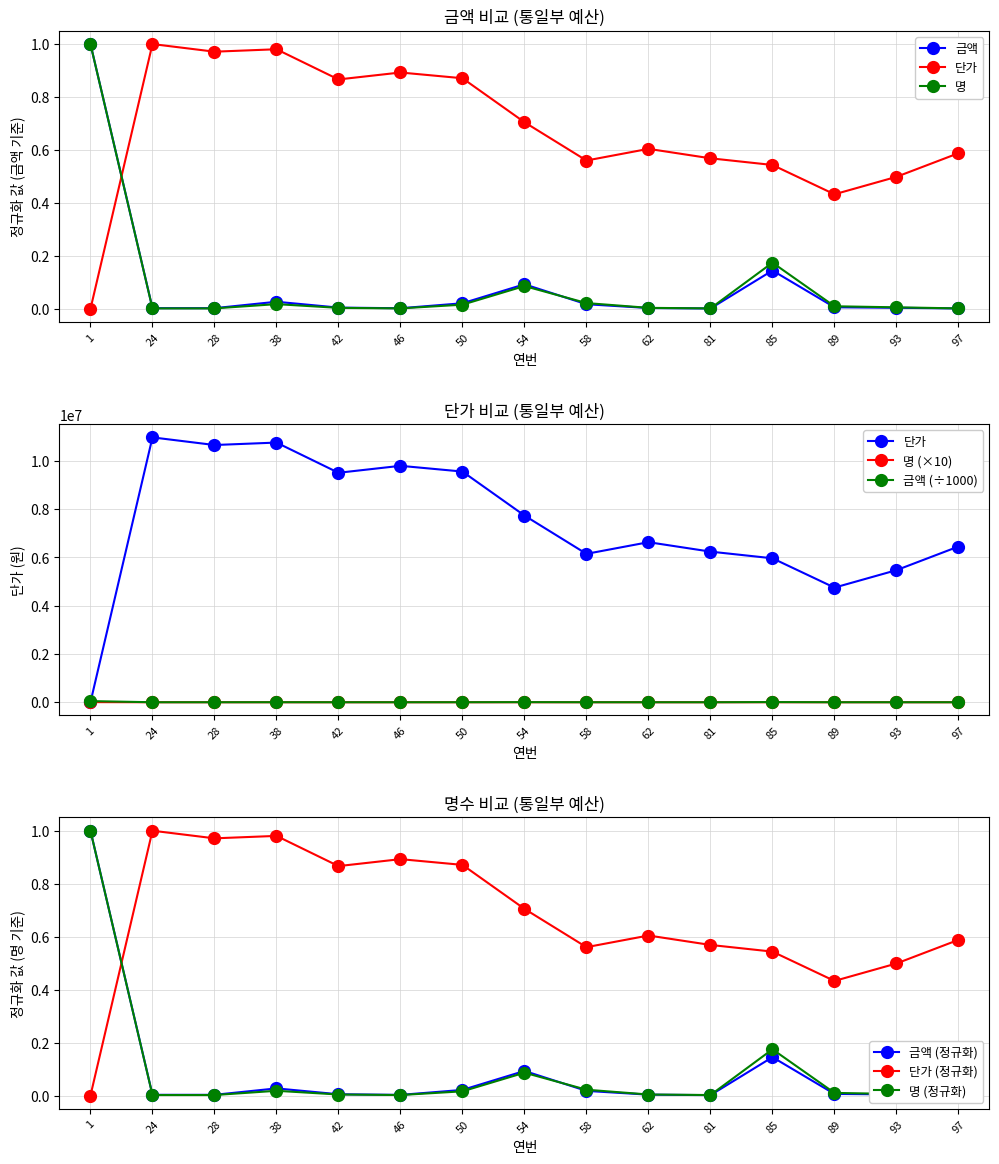

Which has a higher value, 28 or 81?

28